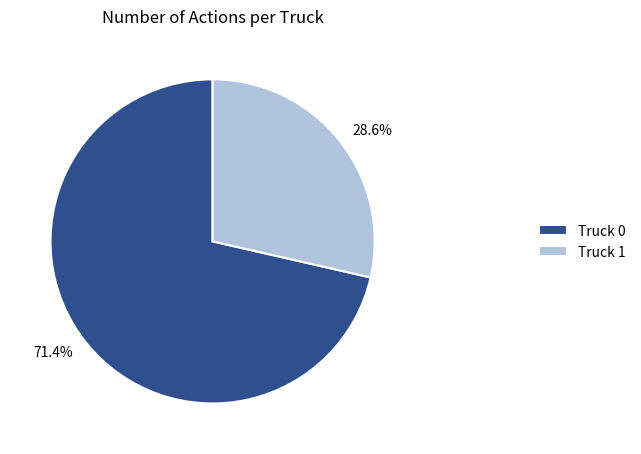

Is it true that Truck 1 is 29% of the pie?

True